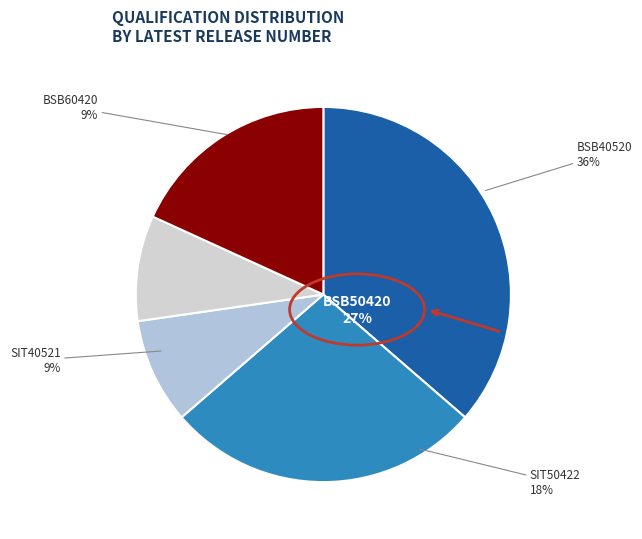

What percentage is the SIT50422 slice, to the nearest percent?

18%